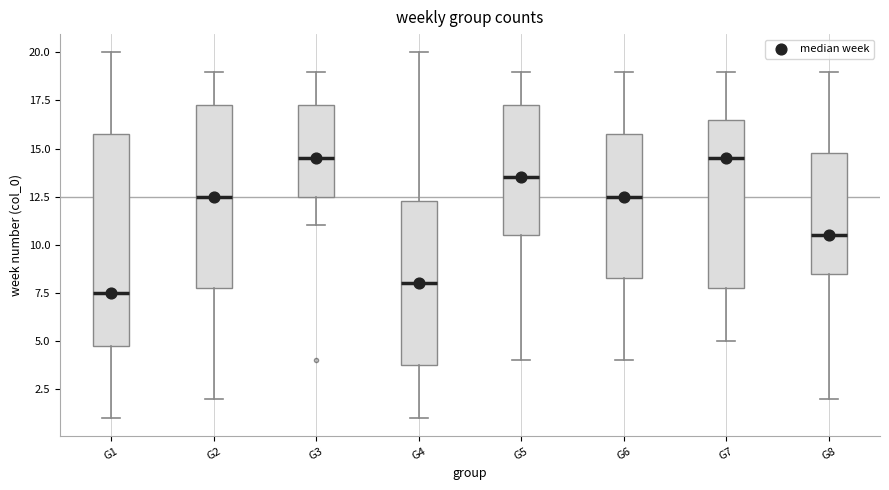

Comparing the boxes themselves (not the whiskers), which one is the tallest?

G1